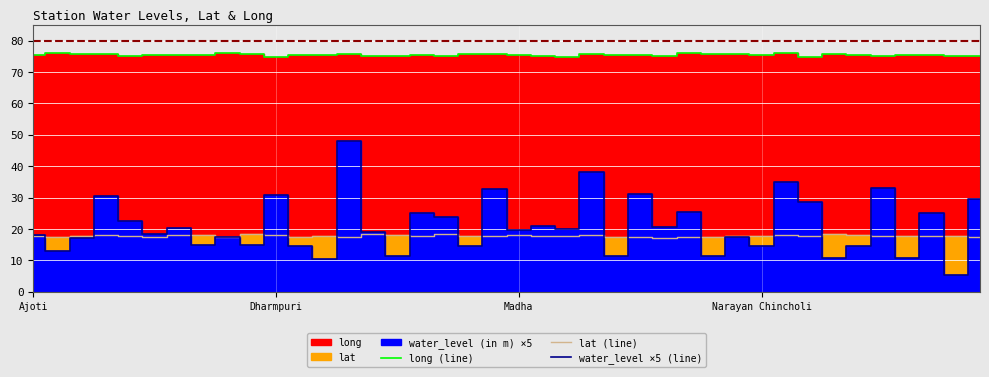

Reading right to left, extract all data points from this chart.

long (line): 75.2	75.0	75.4	75.4	75.0	75.3	75.9	74.7	75.9	75.4	75.8	75.8	76.2	75.0	75.5	75.5	75.8	74.9	75.1	75.5	75.7	75.8	75.2	75.3	75.2	75.2	75.6	75.5	75.4	74.7	75.8	76.0	75.4	75.4	75.4	75.2	75.7	75.6	76.2	75.3
lat (line): 17.4	17.7	17.8	17.6	17.7	17.9	18.3	17.9	18.2	17.7	17.8	17.5	17.4	17.1	17.4	17.5	18.1	17.9	17.6	18.0	17.7	17.7	18.4	17.9	18.1	18.3	17.6	17.8	17.5	17.9	18.3	17.6	18.2	18.1	17.3	17.7	18.2	17.9	17.5	17.7
water_level ×5 (line): 29.5	5.2	25.0	10.8	33.0	14.5	10.8	28.6	35.0	14.6	17.4	11.4	25.3	20.5	31.0	11.5	38.1	20.0	21.0	19.7	32.8	14.5	23.9	25.1	11.5	19.1	48.0	10.6	14.7	30.9	14.8	17.6	15.0	20.4	18.5	22.6	30.6	17.0	12.8	18.1